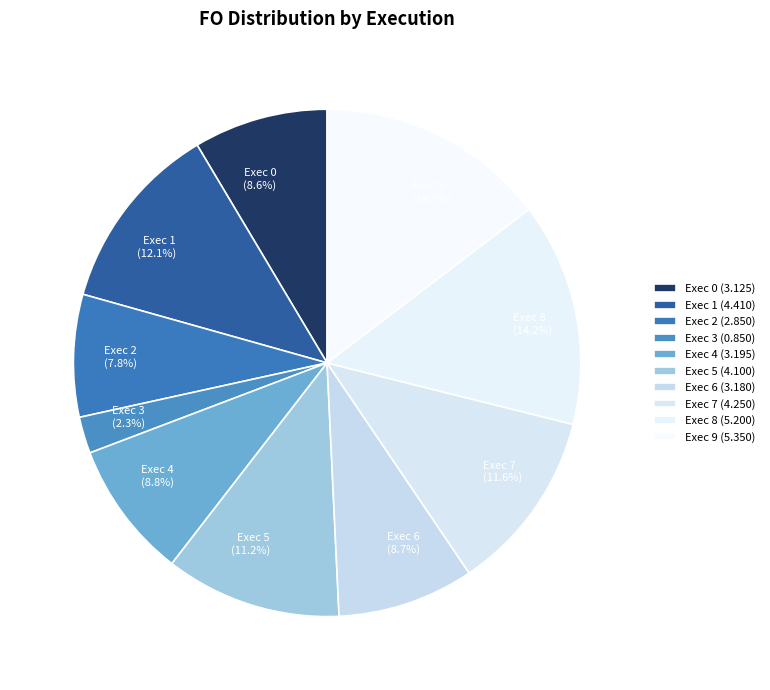

How many segments does this pie chart have?

10